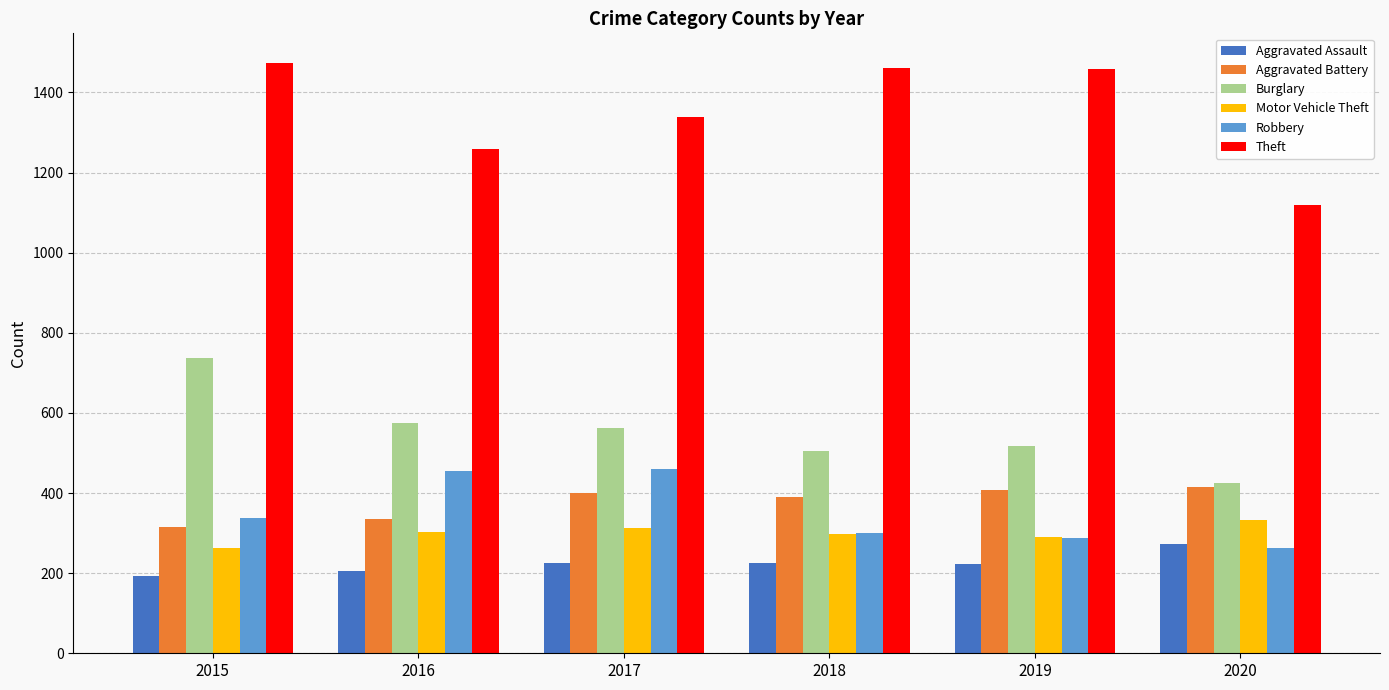

At which label is Robbery closest to 361?

2015